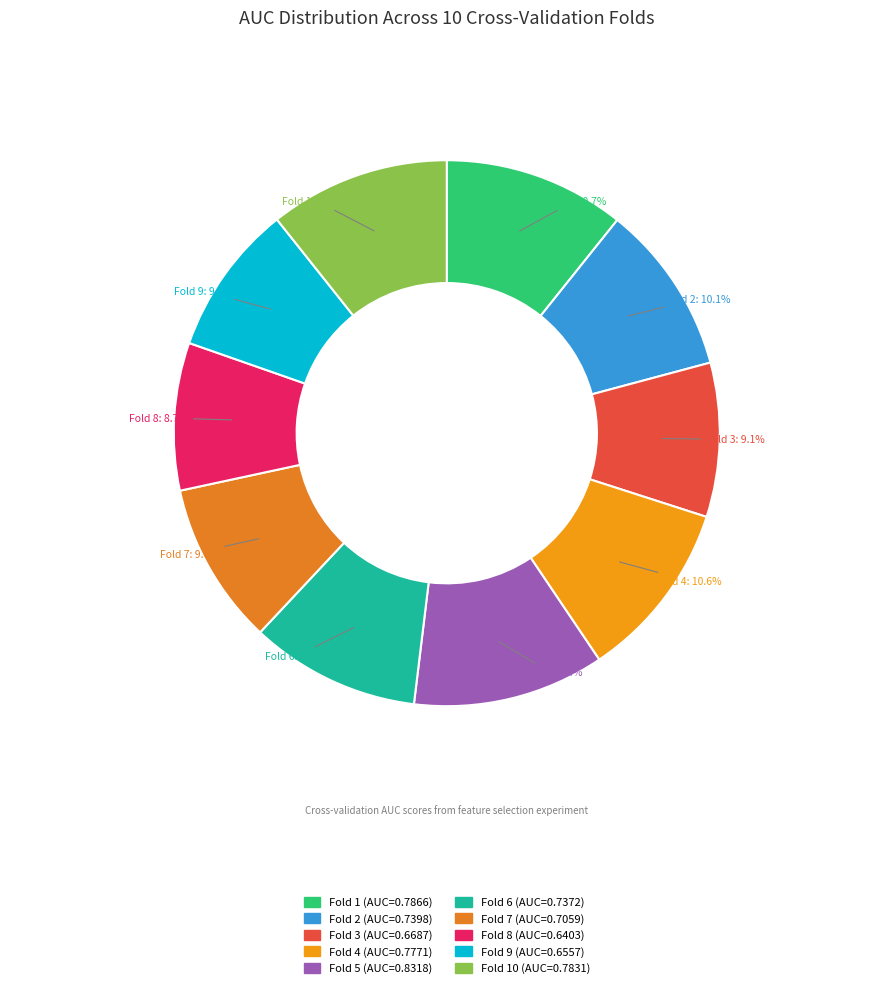

What is the largest slice in the pie chart?

Fold 5